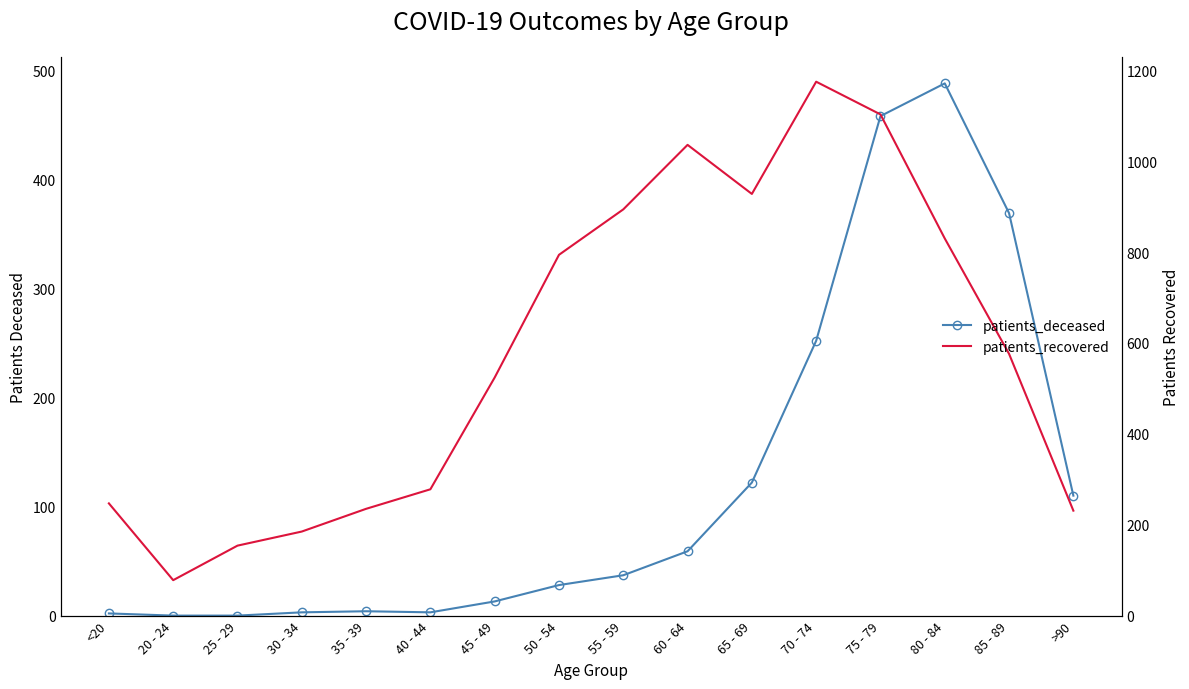

True or false: patients_deceased has a value of 488 at 80 - 84.

True